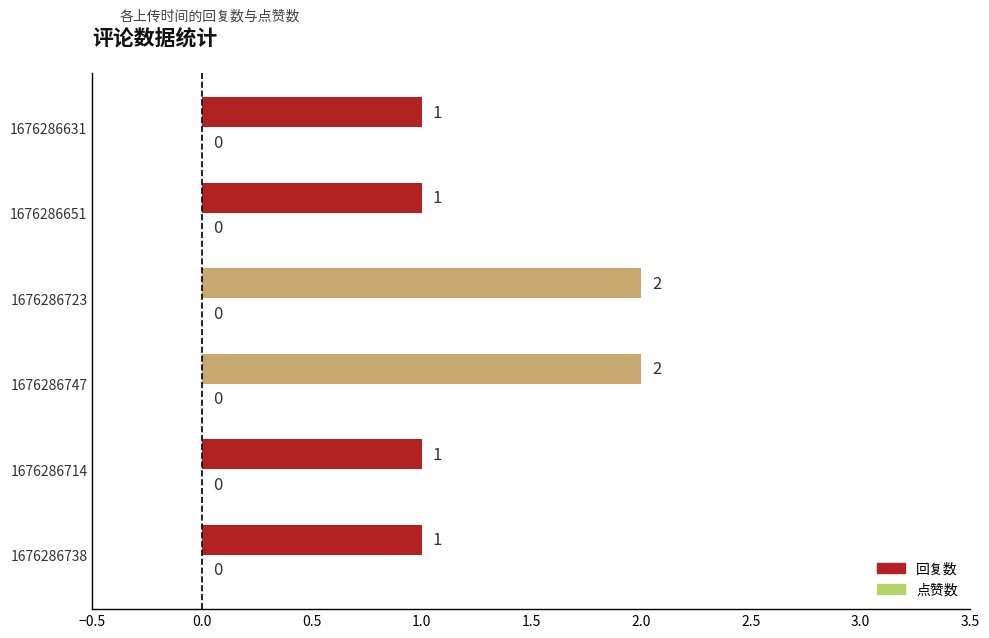

What is the difference between the maximum and second lowest values in the 回复数 series?

1